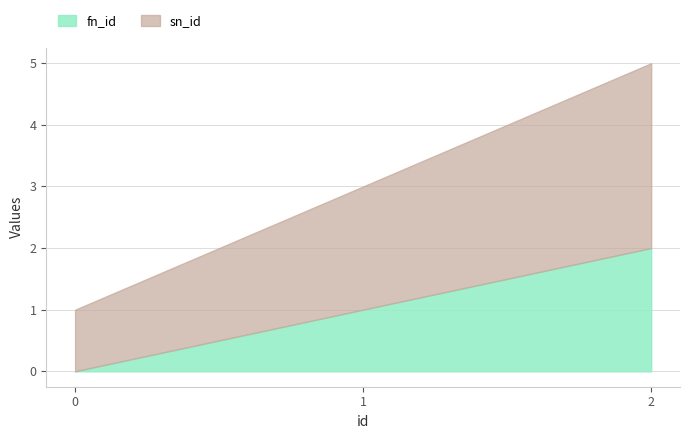

What is the value of the sn_id point at the 3rd from the left?

3